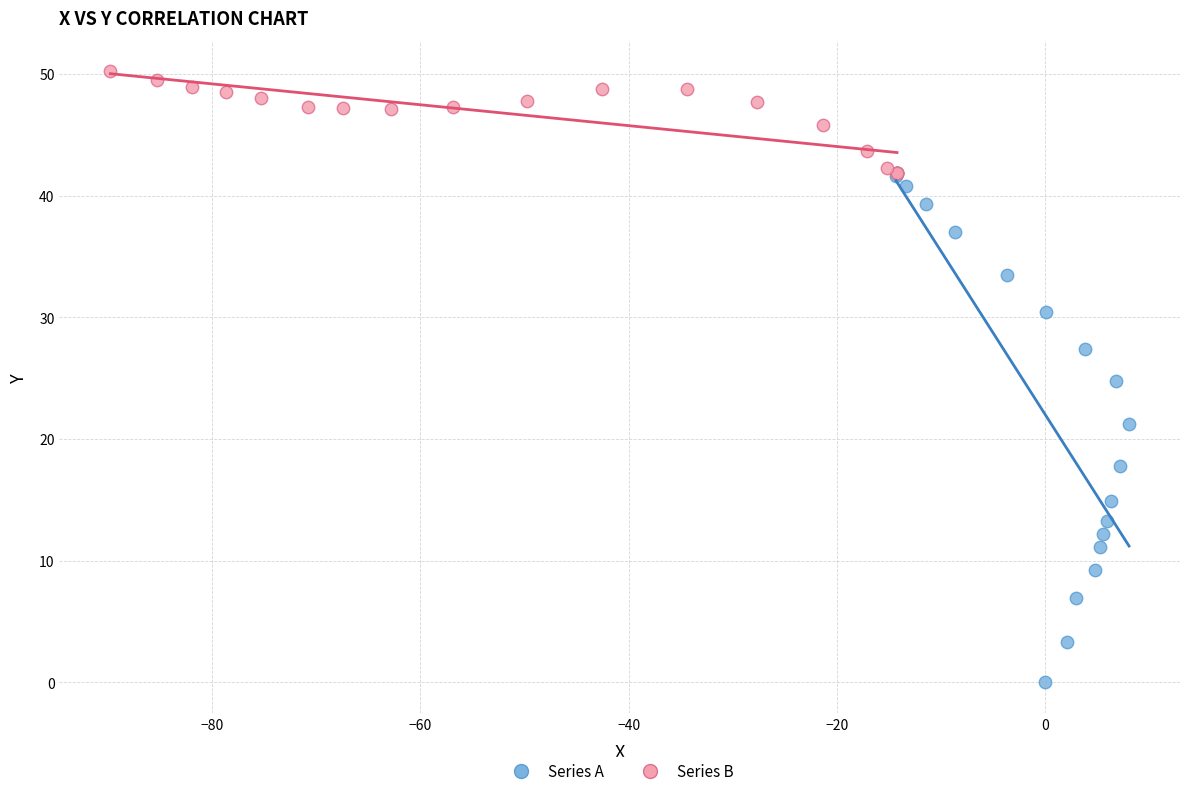

Which series reaches the maximum Y coordinate?

Series B